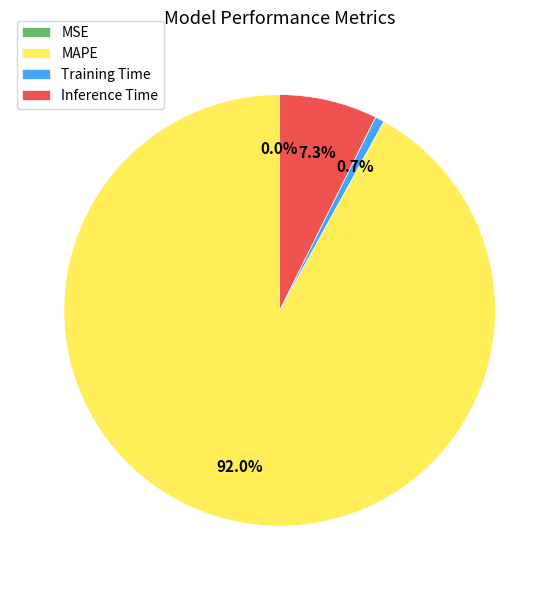

To the nearest percent, what percentage of the pie is MAPE?

92%